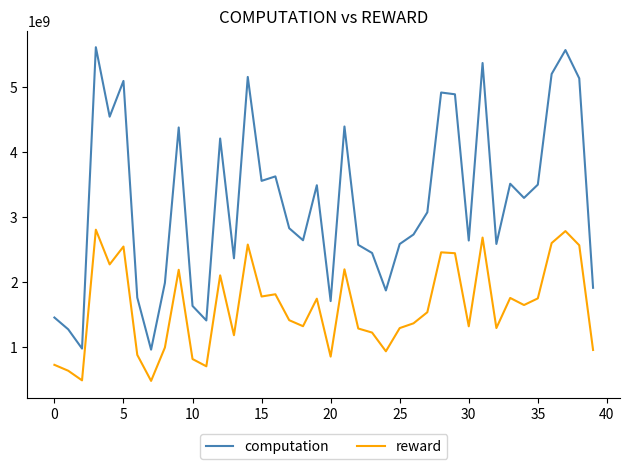

What is the difference between the maximum and minimum values in the computation series?

4643876579.5